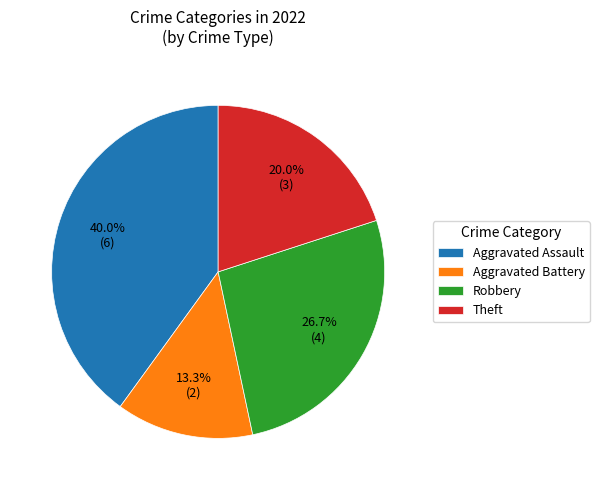

Which has a higher value, Aggravated Battery or Aggravated Assault?

Aggravated Assault